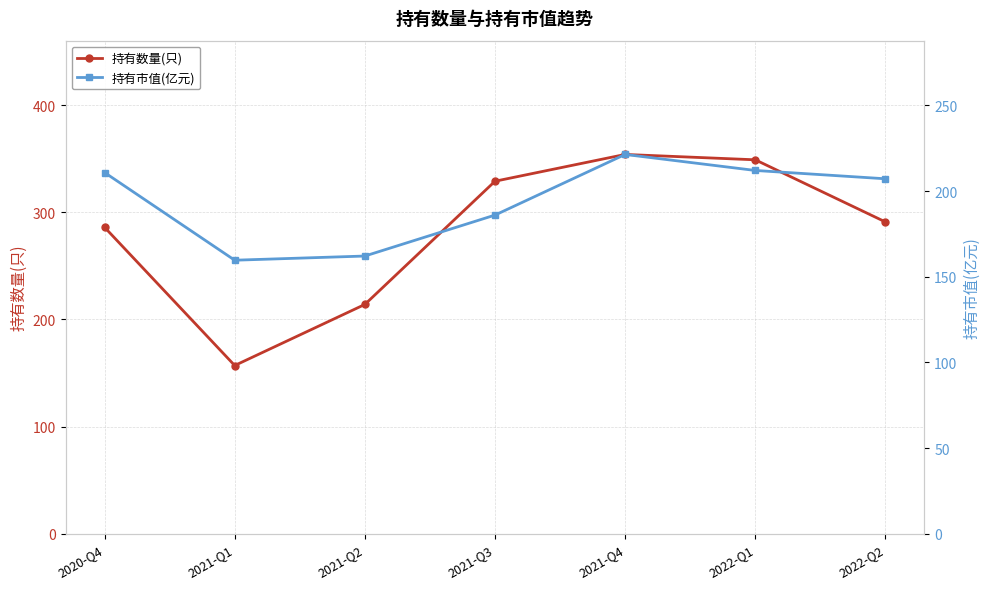

Is the value of 持有数量(只) at 2022-Q1 greater than the value of 持有市值(亿元) at 2021-Q1?

Yes